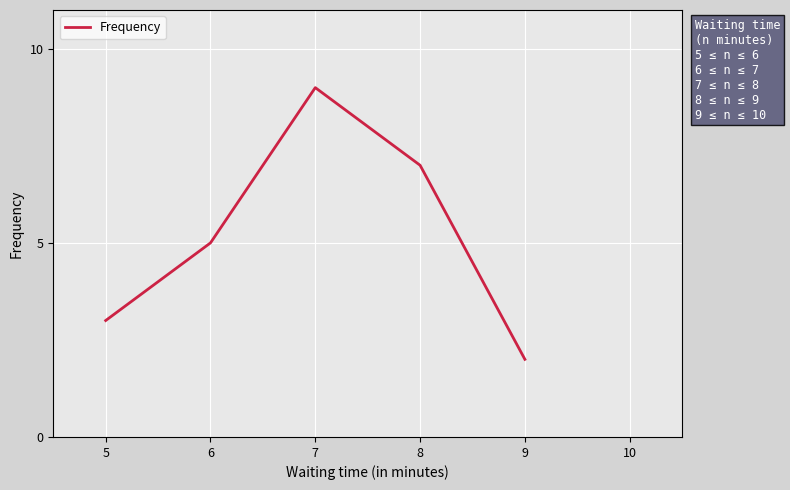

How many categories are shown in the chart?

5